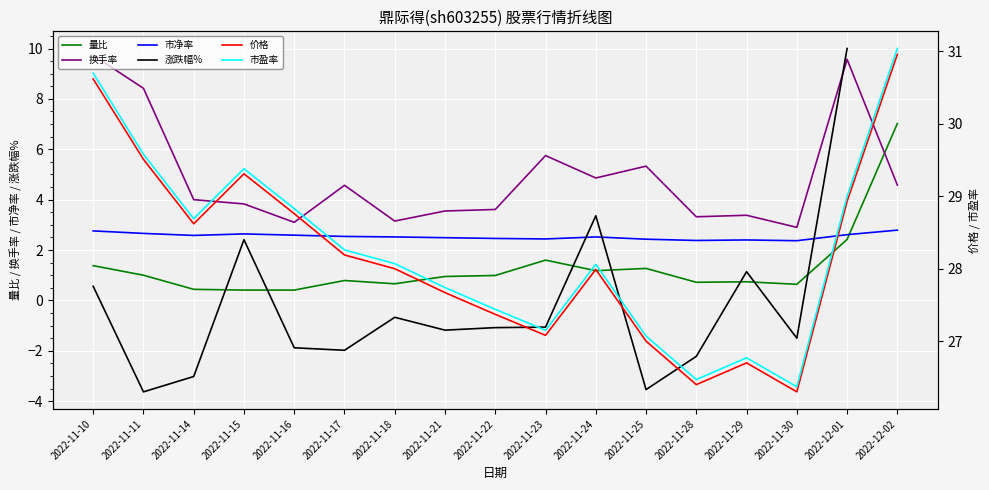

At 2022-11-29, list the series in order from largest to smallest.

市盈率, 价格, 换手率, 市净率, 涨跌幅%, 量比